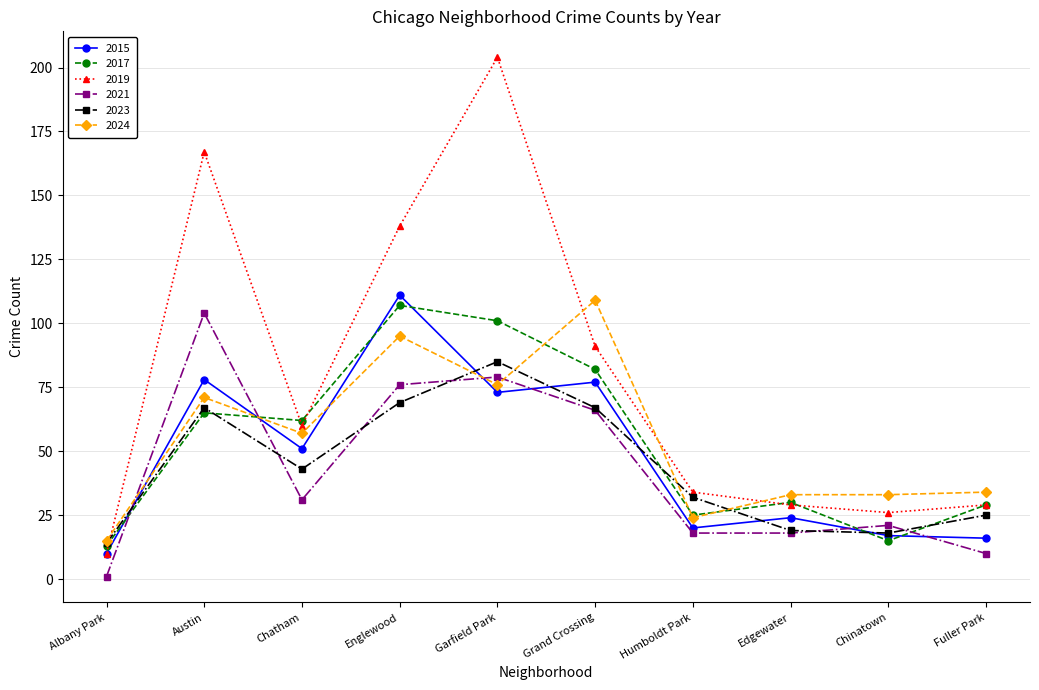

Between Austin and Grand Crossing, which series saw the biggest shift?

2019